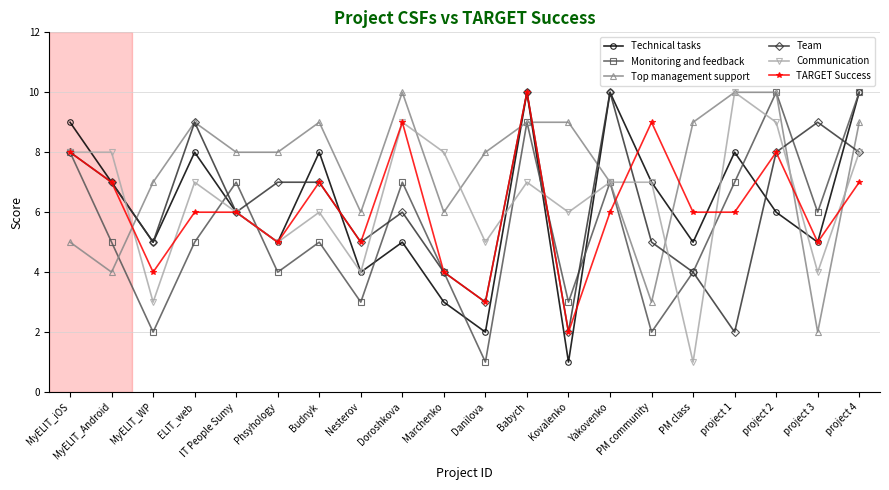

What is the lowest value of the Team series?

2